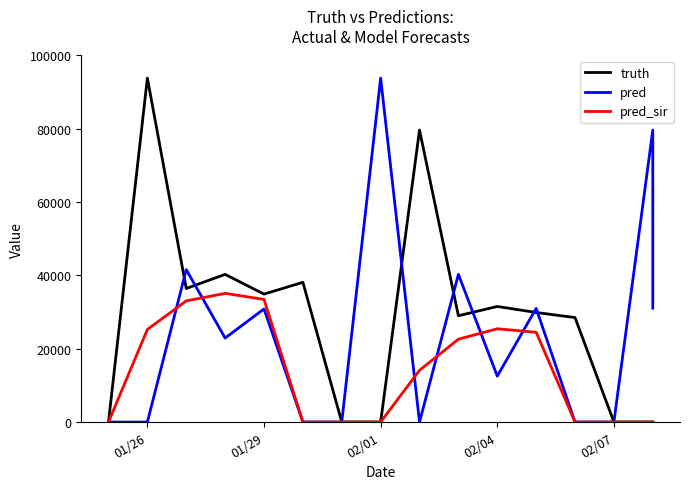

Is it true that truth equals 48237 at 13?

False